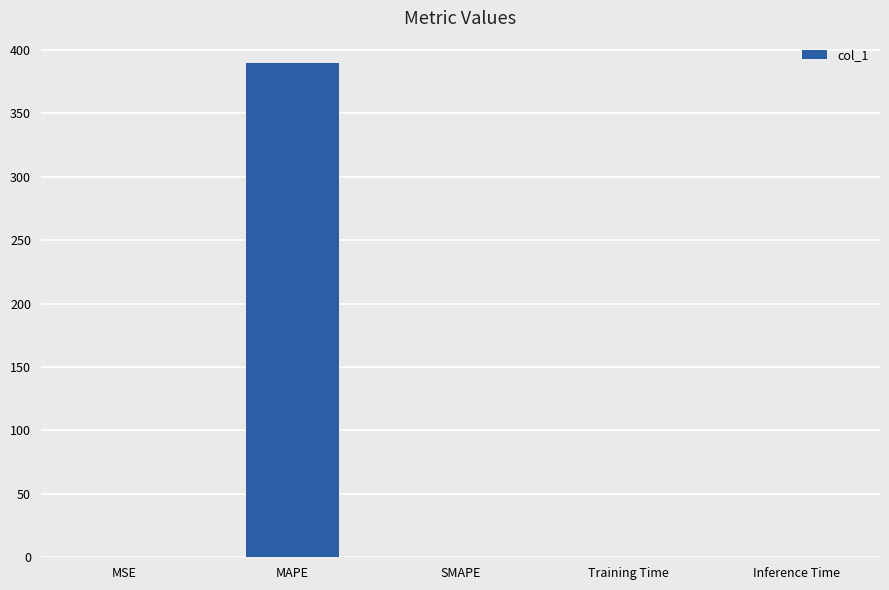

What is the maximum value shown in the chart?

389.9